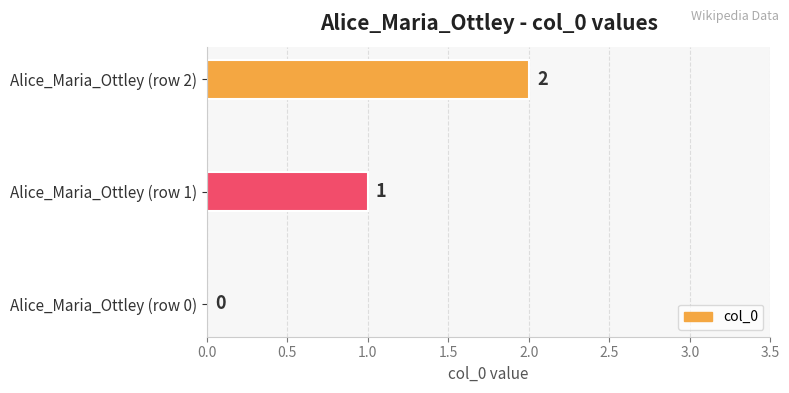

Between Alice_Maria_Ottley (row 2) and Alice_Maria_Ottley (row 0), which is larger?

Alice_Maria_Ottley (row 2)